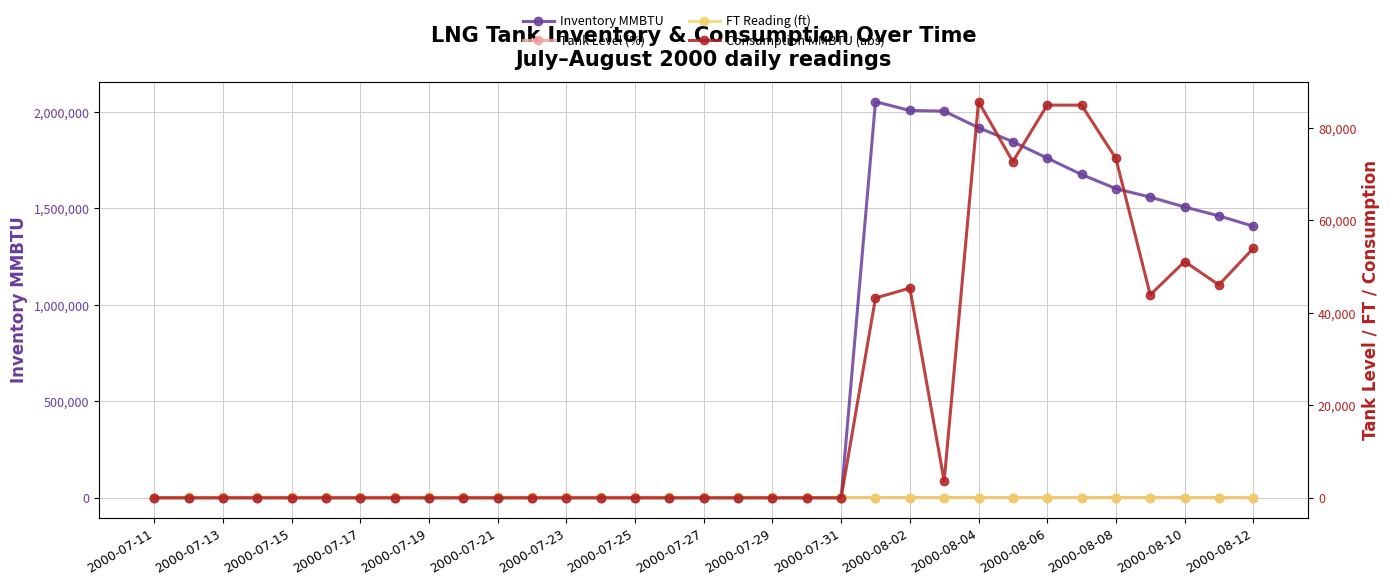

Count the number of categories in the chart.

33